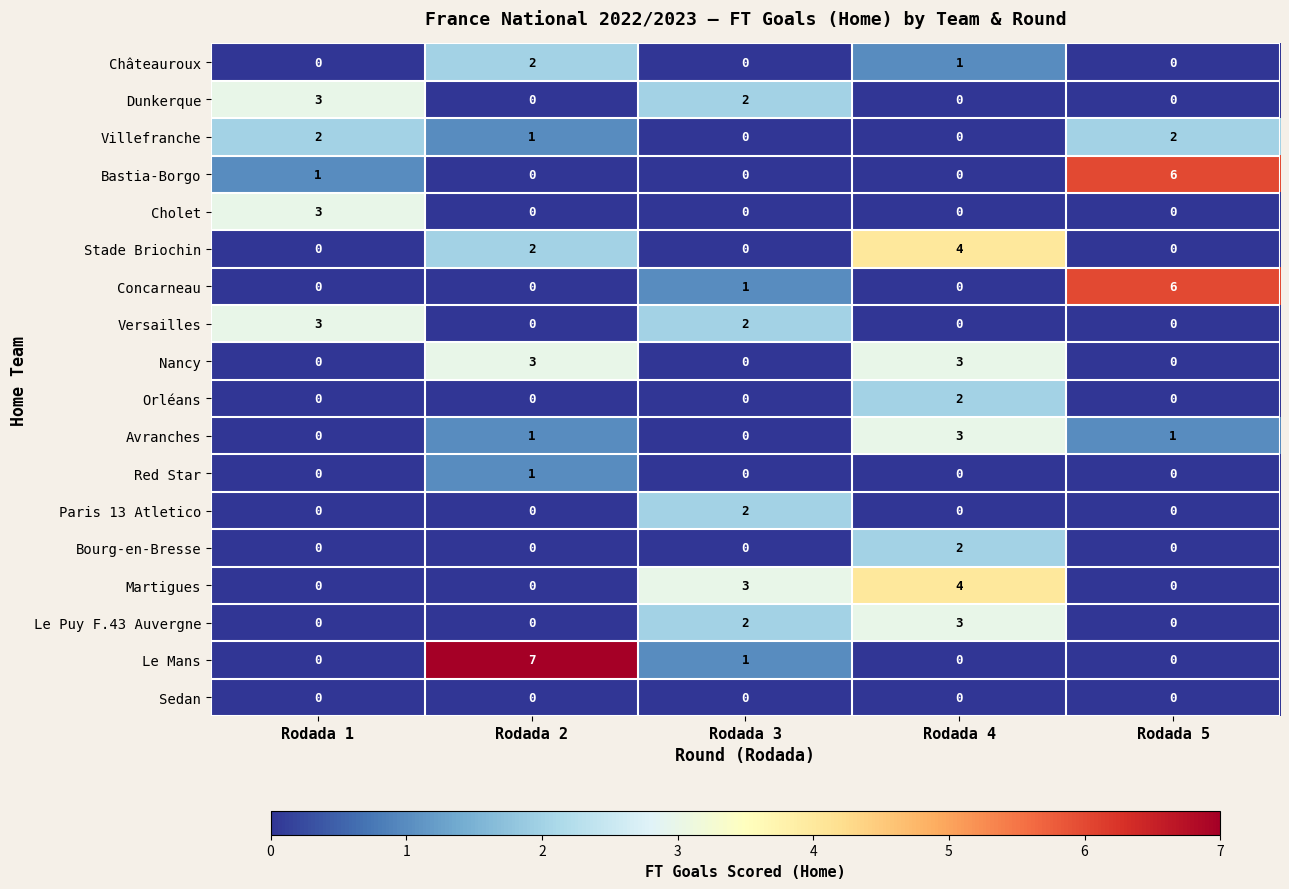

How many values in Dunkerque are above zero?

2